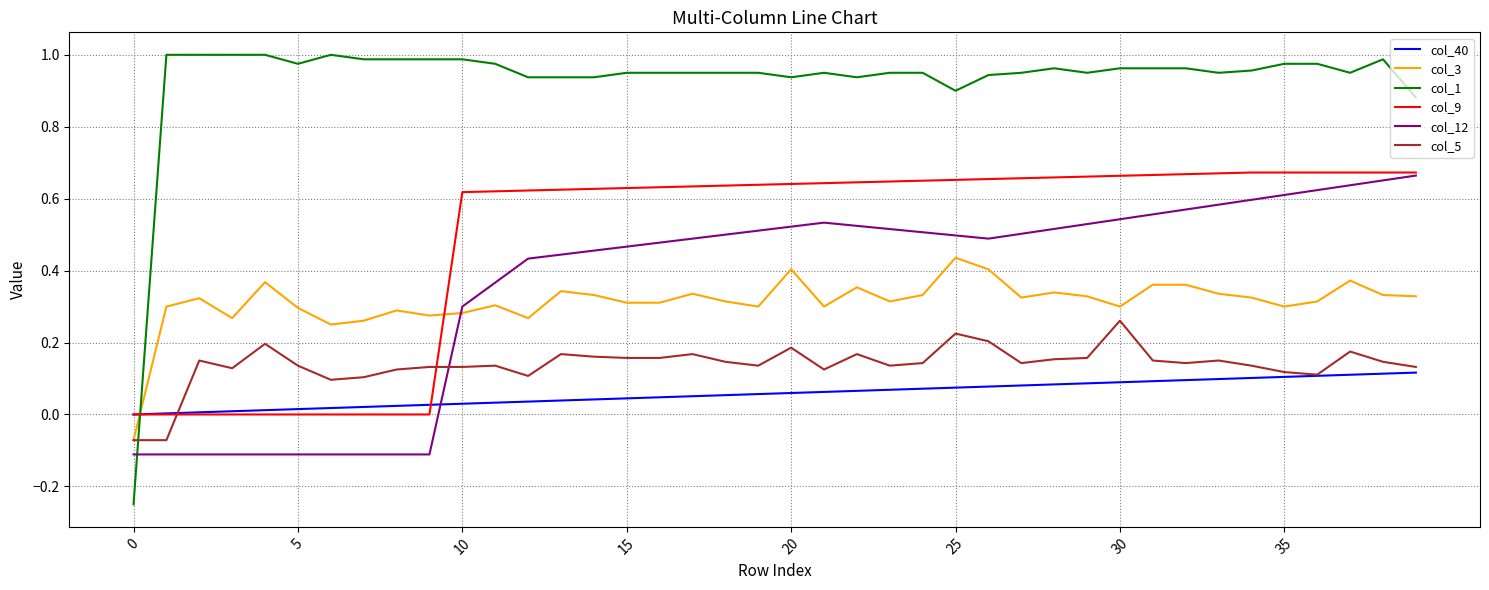

Which series ends up on top after the final intersection of col_12 and col_1?

col_1